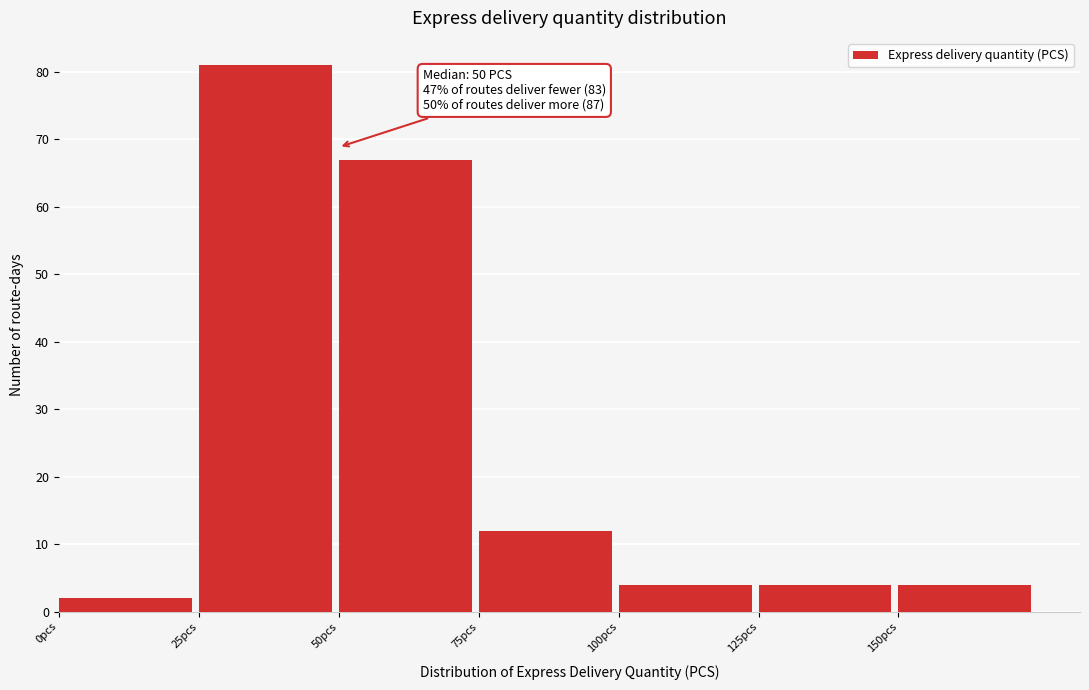

Over which range of the x-axis is the bar tallest?

25 to 50